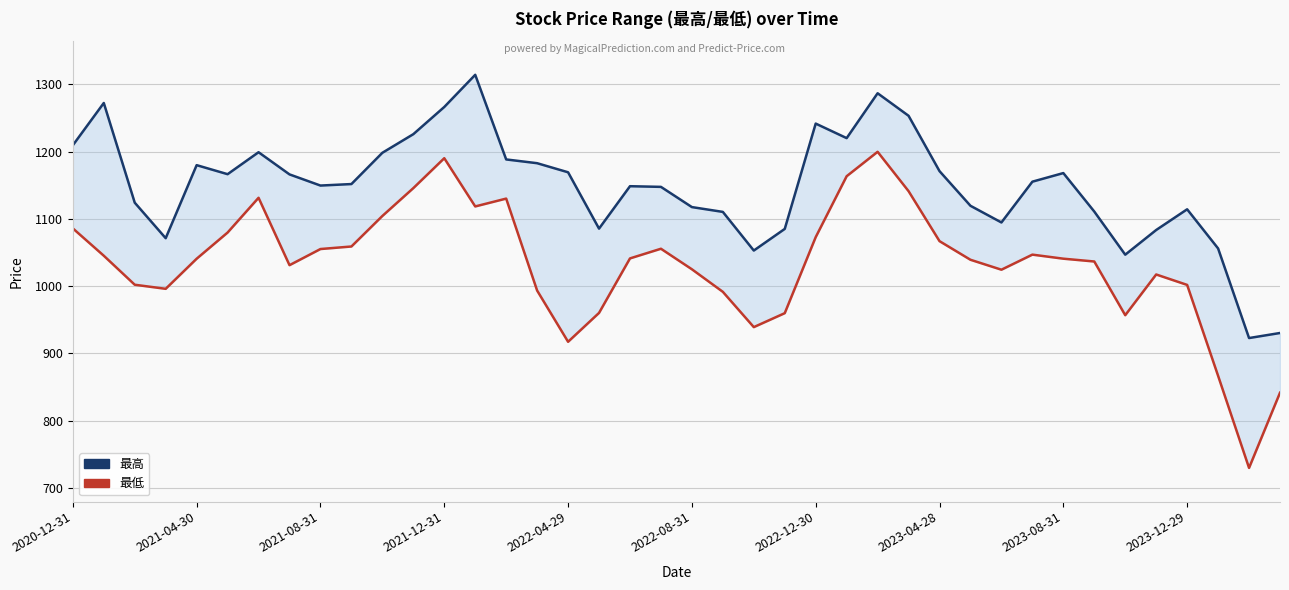

Where is 最低 nearest to the value 964?

17